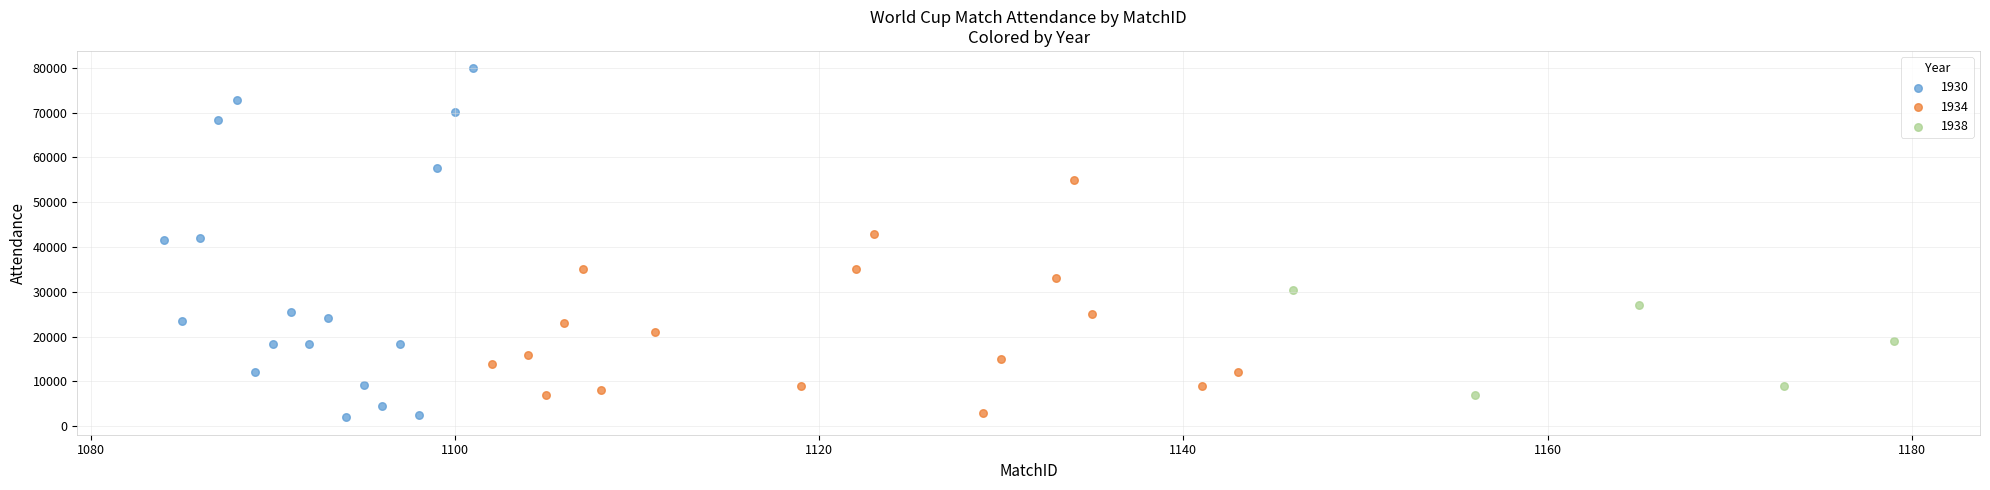

Which series reaches the maximum Y coordinate?

1930